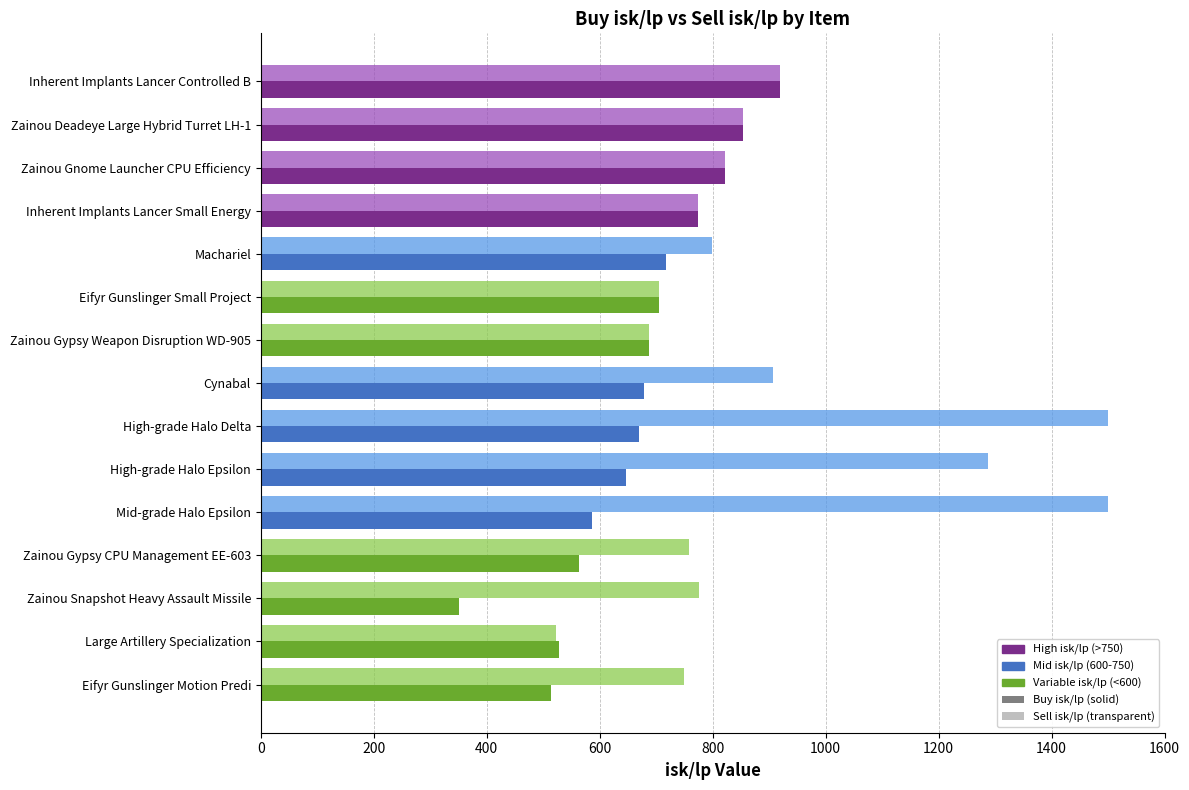

Which label corresponds to the smallest value in the chart?

Zainou Snapshot Heavy Assault Missile